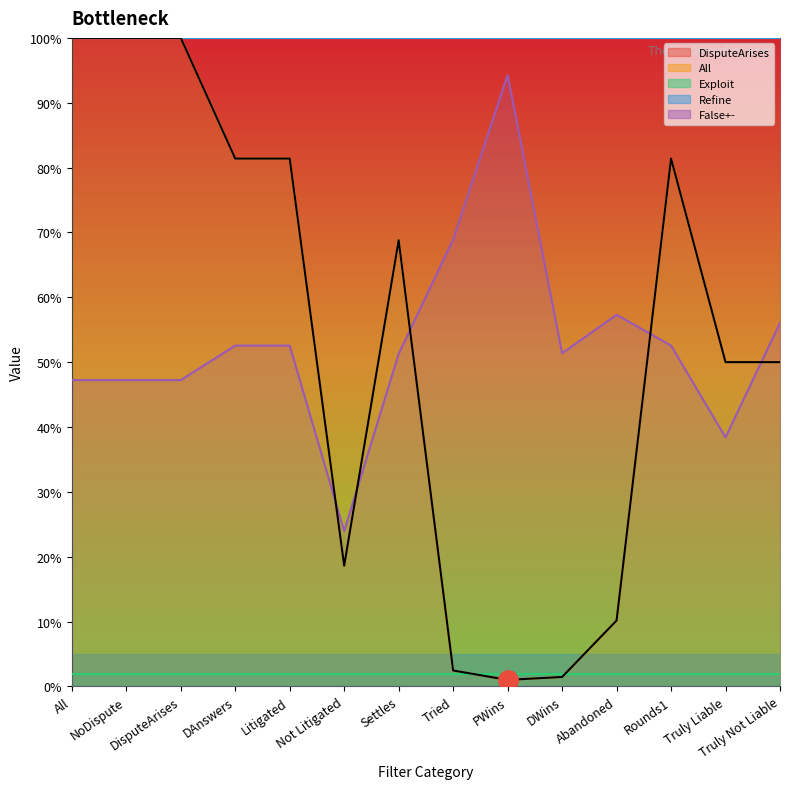

True or false: Exploit and DisputeArises intersect in this chart.

False